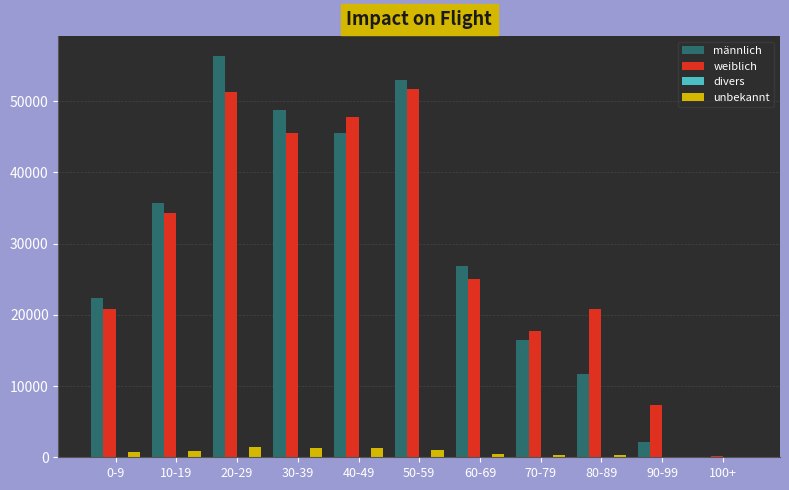

The value of männlich at 70-79 is 16475. True or false?

True